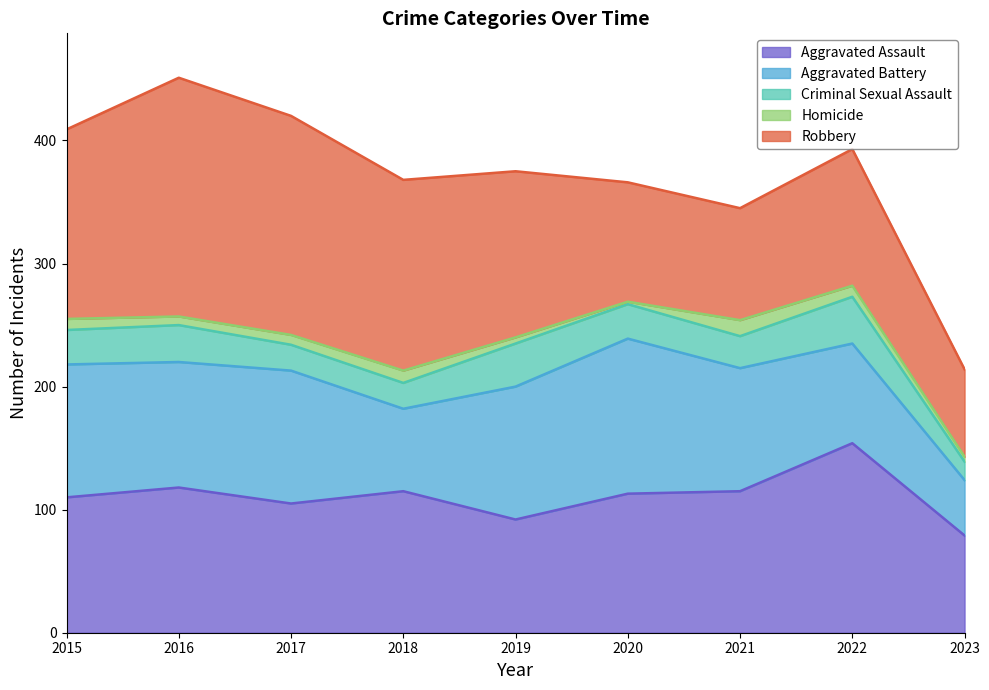

True or false: Aggravated Battery has more than 1 points higher than both neighbors.

True